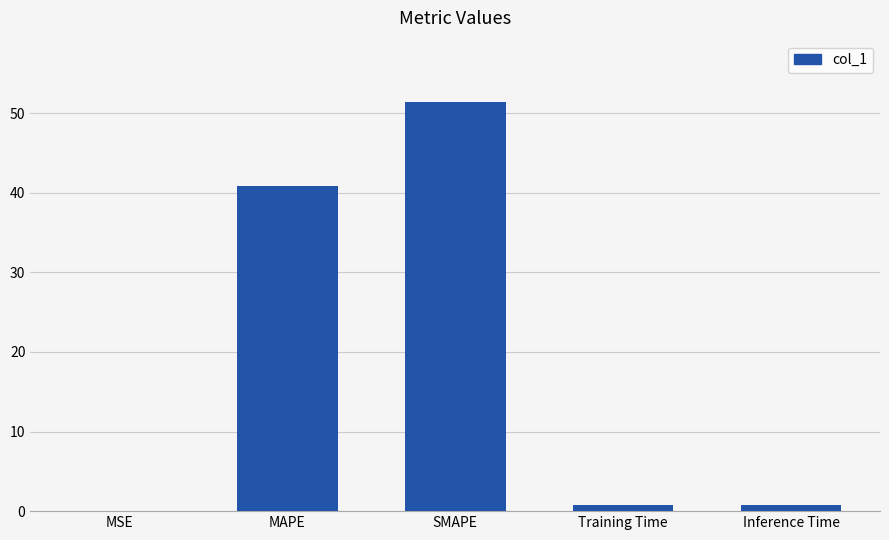

What is the sum of all values?

93.8